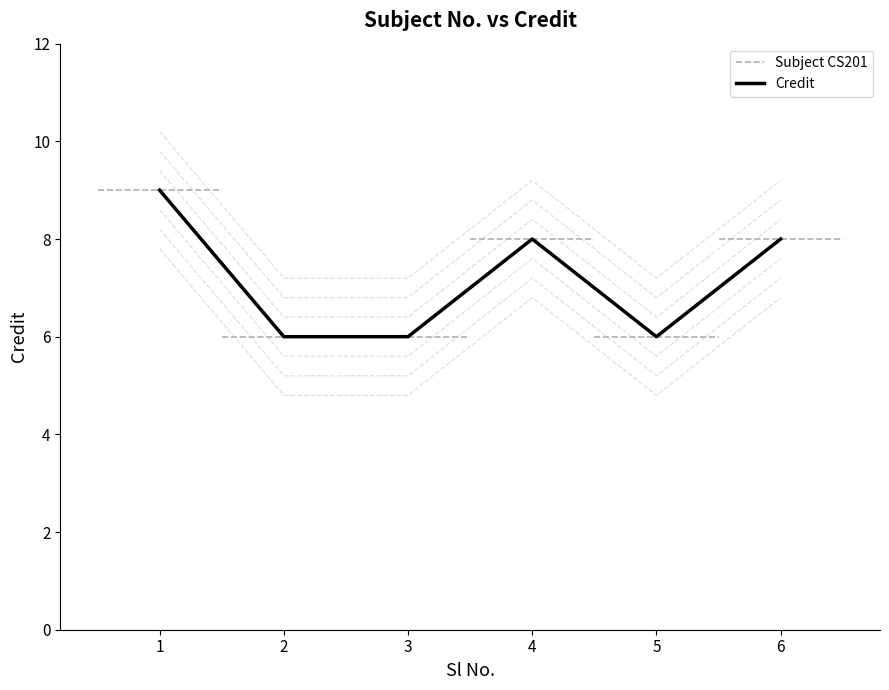

Rank the categories by value from lowest to highest.

2, 3, 5, 4, 6, 1